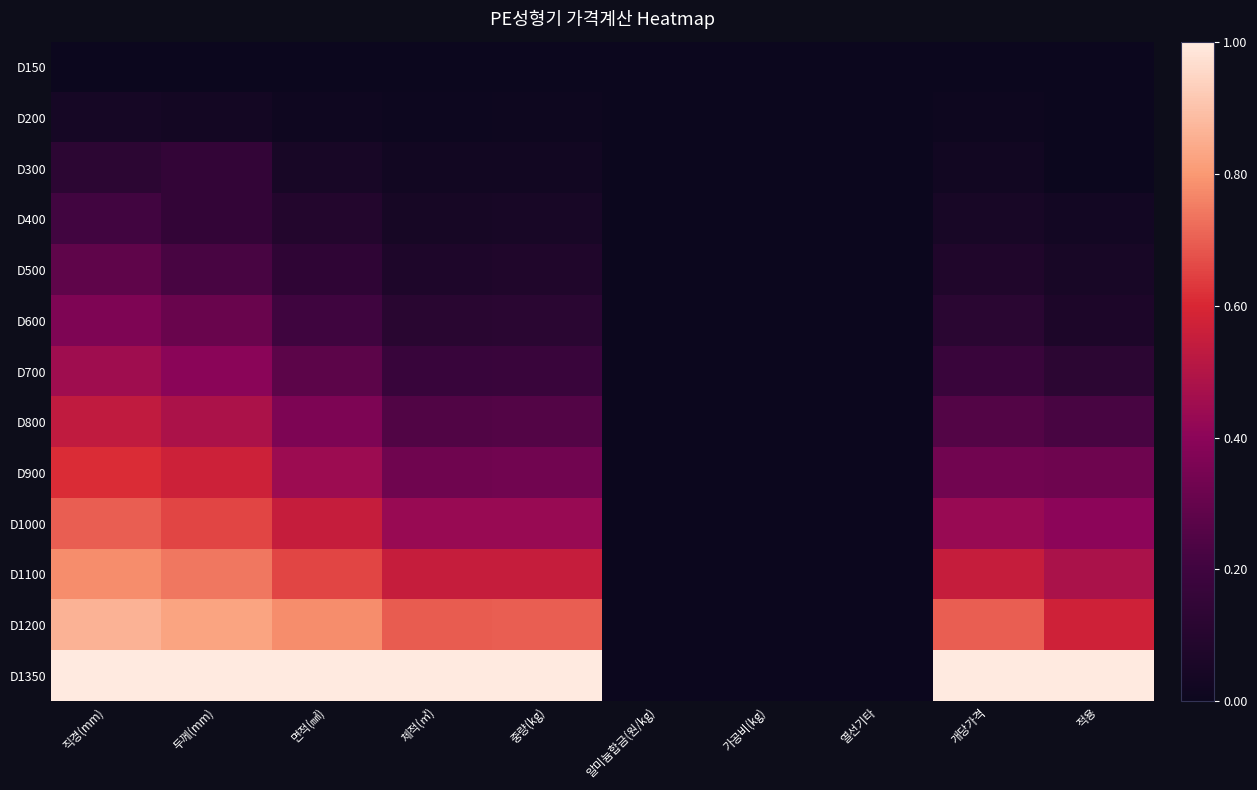

Reading left to right, transcribe all the data shown in this chart.

D150: 직경(mm)=0.0	두께(mm)=0.0	면적(㎟)=0.0	체적(㎥)=0.0	중량(kg)=0.0	알미늄합금(원/kg)=0.0	가공비(kg)=0.0	열선기타=0.0	개당가격=0.0	적용=0.0
D200: 직경(mm)=0.0	두께(mm)=0.0	면적(㎟)=0.0	체적(㎥)=0.0	중량(kg)=0.0	알미늄합금(원/kg)=0.0	가공비(kg)=0.0	열선기타=0.0	개당가격=0.0	적용=0.0
D300: 직경(mm)=0.1	두께(mm)=0.2	면적(㎟)=0.0	체적(㎥)=0.0	중량(kg)=0.0	알미늄합금(원/kg)=0.0	가공비(kg)=0.0	열선기타=0.0	개당가격=0.0	적용=0.0
D400: 직경(mm)=0.2	두께(mm)=0.2	면적(㎟)=0.1	체적(㎥)=0.0	중량(kg)=0.0	알미늄합금(원/kg)=0.0	가공비(kg)=0.0	열선기타=0.0	개당가격=0.0	적용=0.0
D500: 직경(mm)=0.3	두께(mm)=0.2	면적(㎟)=0.1	체적(㎥)=0.1	중량(kg)=0.1	알미늄합금(원/kg)=0.0	가공비(kg)=0.0	열선기타=0.0	개당가격=0.1	적용=0.1
D600: 직경(mm)=0.4	두께(mm)=0.3	면적(㎟)=0.2	체적(㎥)=0.1	중량(kg)=0.1	알미늄합금(원/kg)=0.0	가공비(kg)=0.0	열선기타=0.0	개당가격=0.1	적용=0.1
D700: 직경(mm)=0.4	두께(mm)=0.4	면적(㎟)=0.3	체적(㎥)=0.2	중량(kg)=0.2	알미늄합금(원/kg)=0.0	가공비(kg)=0.0	열선기타=0.0	개당가격=0.2	적용=0.1
D800: 직경(mm)=0.5	두께(mm)=0.5	면적(㎟)=0.4	체적(㎥)=0.2	중량(kg)=0.3	알미늄합금(원/kg)=0.0	가공비(kg)=0.0	열선기타=0.0	개당가격=0.3	적용=0.2
D900: 직경(mm)=0.6	두께(mm)=0.6	면적(㎟)=0.4	체적(㎥)=0.3	중량(kg)=0.3	알미늄합금(원/kg)=0.0	가공비(kg)=0.0	열선기타=0.0	개당가격=0.3	적용=0.3
D1000: 직경(mm)=0.7	두께(mm)=0.7	면적(㎟)=0.5	체적(㎥)=0.4	중량(kg)=0.4	알미늄합금(원/kg)=0.0	가공비(kg)=0.0	열선기타=0.0	개당가격=0.4	적용=0.4
D1100: 직경(mm)=0.8	두께(mm)=0.7	면적(㎟)=0.7	체적(㎥)=0.5	중량(kg)=0.6	알미늄합금(원/kg)=0.0	가공비(kg)=0.0	열선기타=0.0	개당가격=0.6	적용=0.5
D1200: 직경(mm)=0.9	두께(mm)=0.8	면적(㎟)=0.8	체적(㎥)=0.7	중량(kg)=0.7	알미늄합금(원/kg)=0.0	가공비(kg)=0.0	열선기타=0.0	개당가격=0.7	적용=0.6
D1350: 직경(mm)=1.0	두께(mm)=1.0	면적(㎟)=1.0	체적(㎥)=1.0	중량(kg)=1.0	알미늄합금(원/kg)=0.0	가공비(kg)=0.0	열선기타=0.0	개당가격=1.0	적용=1.0